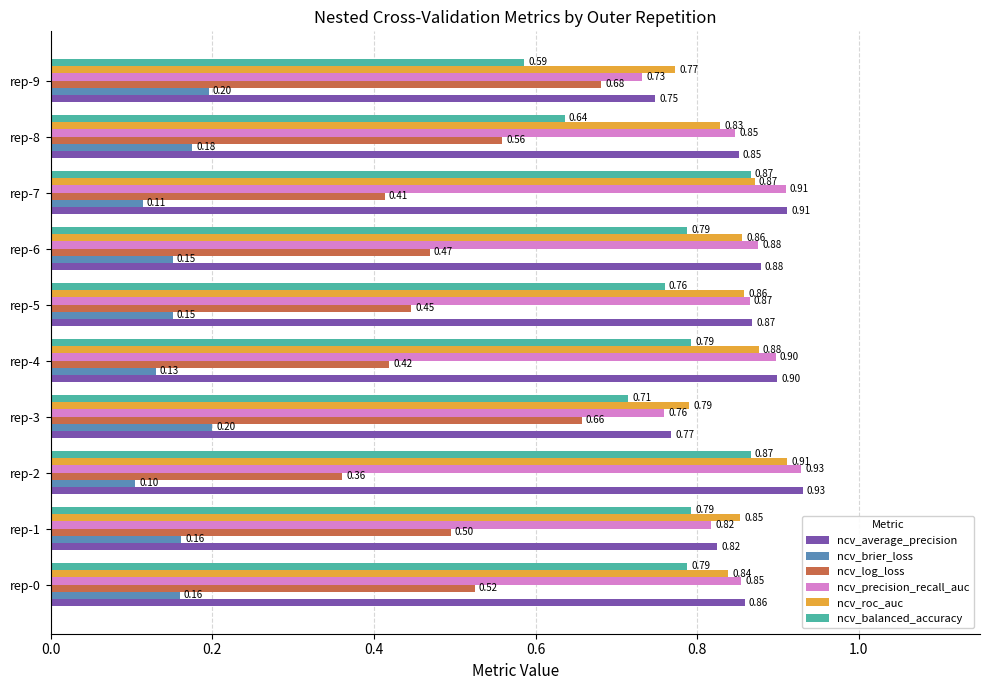

What is the difference between the second highest and minimum values in the ncv_brier_loss series?

0.1